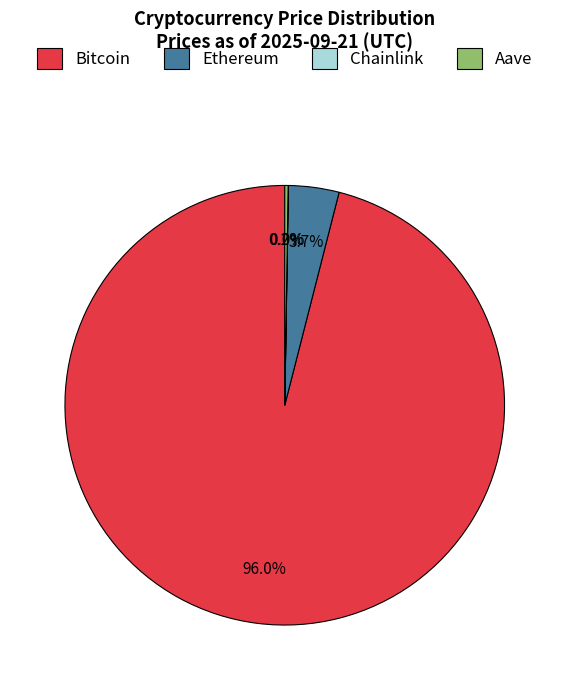

Which slice is the largest?

Bitcoin